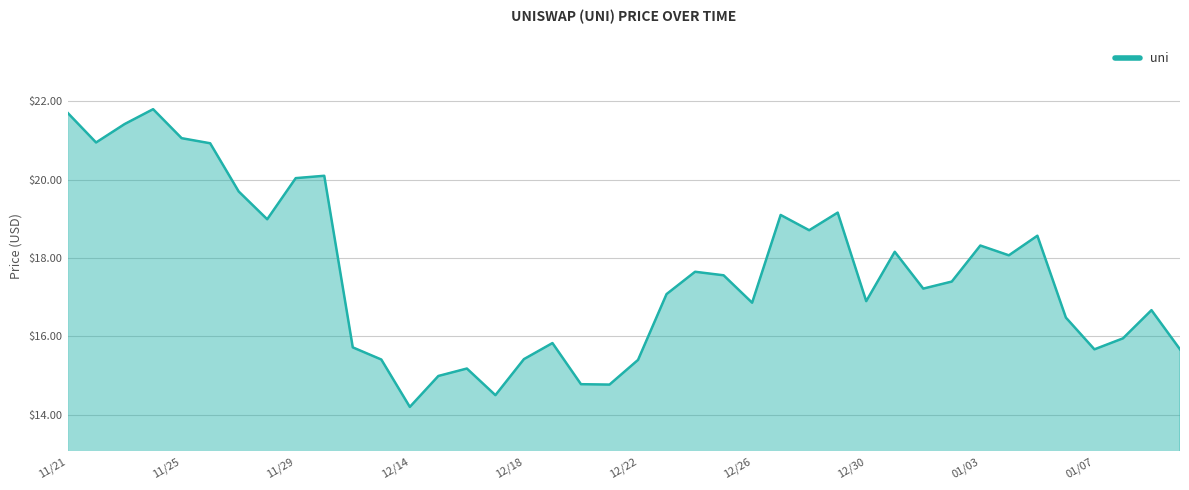

What is the maximum value shown in the chart?

21.8